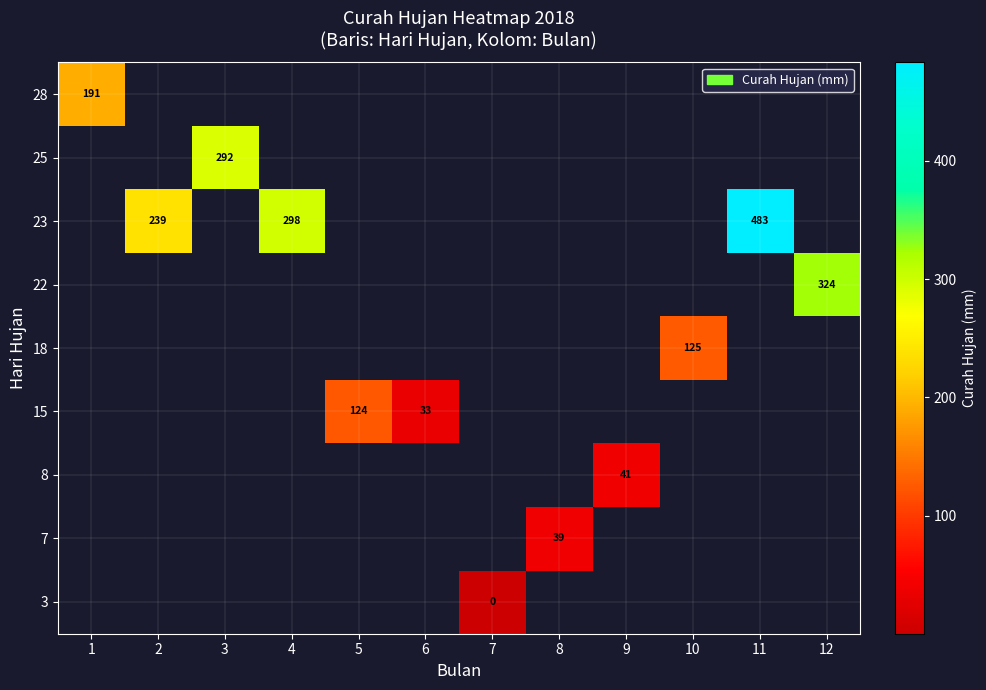

Rank the series at 4 from highest to lowest value.

row_0, row_1, row_2, row_3, row_4, row_5, row_6, row_7, row_8